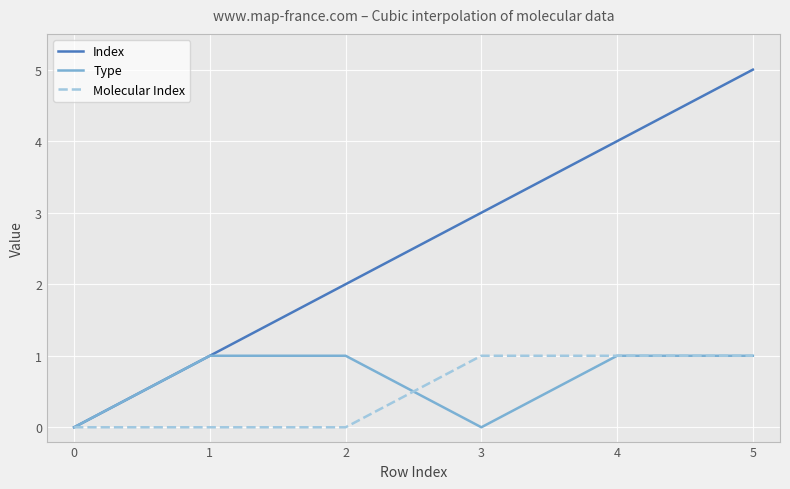

Which category has the highest value across all series?

5